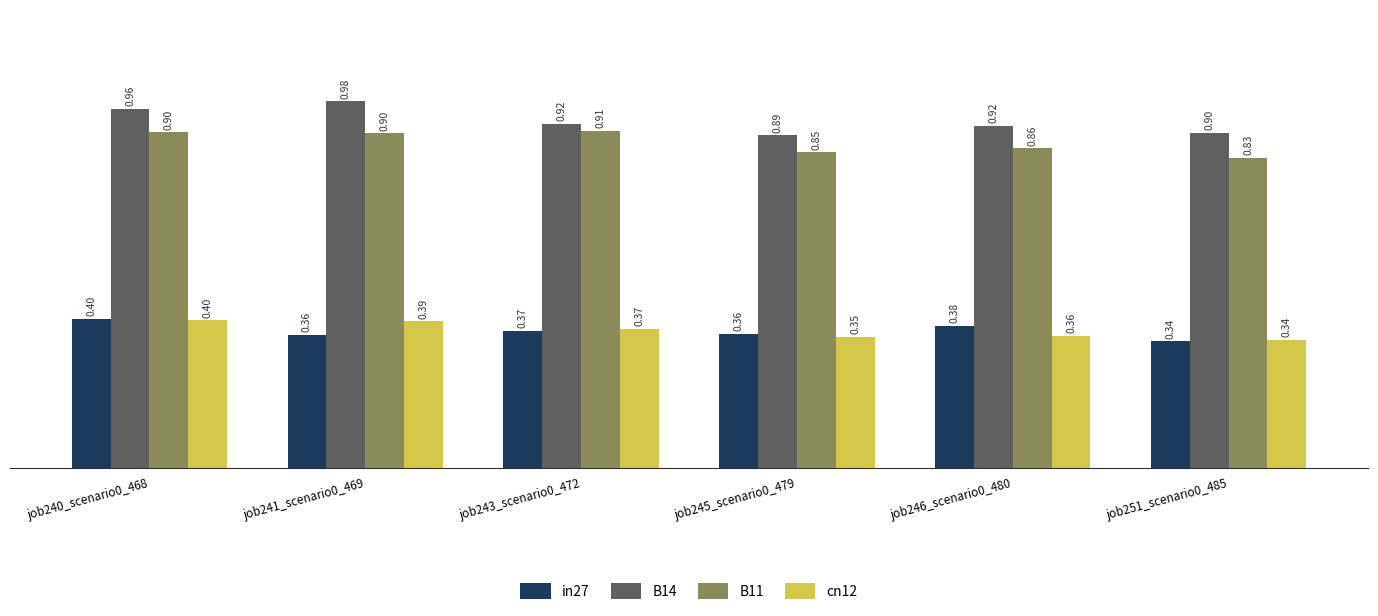

What is the spread (max minus min) of values at job251_scenario0_485?

0.6